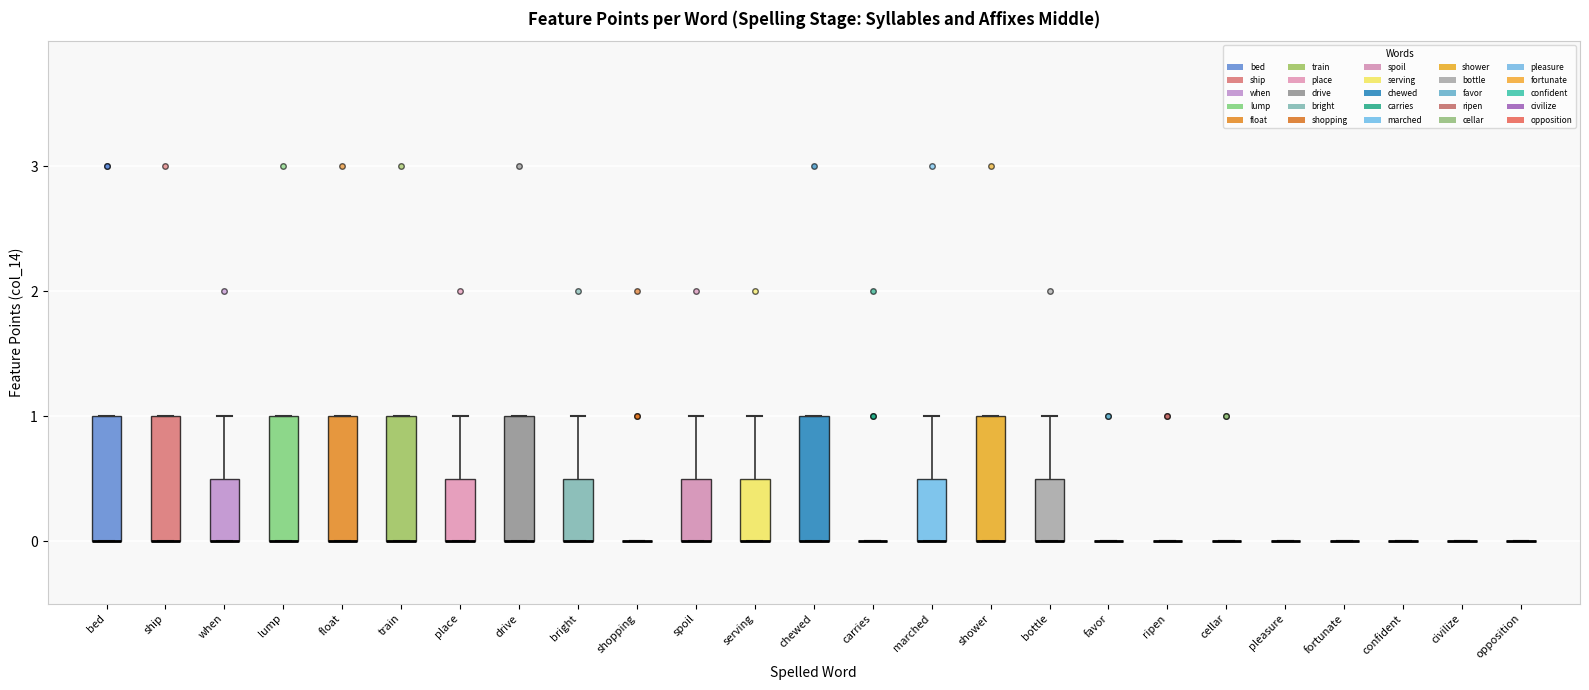

Reading left to right, read every box against the y-axis: the position of its median line, the range the box covers, and the ends of its whiskers. The values are not printed on the chart, so give them approximately, as read against the axis.

bed: median 0.0 (drawn on the box's lower edge), box 0.0 to 1.0, whiskers 0.0 to 1.0
ship: median 0.0 (drawn on the box's lower edge), box 0.0 to 1.0, whiskers 0.0 to 1.0
when: median 0.0 (drawn on the box's lower edge), box 0.0 to 0.5, whiskers 0.0 to 1.0
lump: median 0.0 (drawn on the box's lower edge), box 0.0 to 1.0, whiskers 0.0 to 1.0
float: median 0.0 (drawn on the box's lower edge), box 0.0 to 1.0, whiskers 0.0 to 1.0
train: median 0.0 (drawn on the box's lower edge), box 0.0 to 1.0, whiskers 0.0 to 1.0
place: median 0.0 (drawn on the box's lower edge), box 0.0 to 0.5, whiskers 0.0 to 1.0
drive: median 0.0 (drawn on the box's lower edge), box 0.0 to 1.0, whiskers 0.0 to 1.0
bright: median 0.0 (drawn on the box's lower edge), box 0.0 to 0.5, whiskers 0.0 to 1.0
shopping: box collapsed to a line at 0.0, whiskers 0.0 to 0.0
spoil: median 0.0 (drawn on the box's lower edge), box 0.0 to 0.5, whiskers 0.0 to 1.0
serving: median 0.0 (drawn on the box's lower edge), box 0.0 to 0.5, whiskers 0.0 to 1.0
chewed: median 0.0 (drawn on the box's lower edge), box 0.0 to 1.0, whiskers 0.0 to 1.0
carries: box collapsed to a line at 0.0, whiskers 0.0 to 0.0
marched: median 0.0 (drawn on the box's lower edge), box 0.0 to 0.5, whiskers 0.0 to 1.0
shower: median 0.0 (drawn on the box's lower edge), box 0.0 to 1.0, whiskers 0.0 to 1.0
bottle: median 0.0 (drawn on the box's lower edge), box 0.0 to 0.5, whiskers 0.0 to 1.0
favor: box collapsed to a line at 0.0, whiskers 0.0 to 0.0
ripen: box collapsed to a line at 0.0, whiskers 0.0 to 0.0
cellar: box collapsed to a line at 0.0, whiskers 0.0 to 0.0
pleasure: box collapsed to a line at 0.0, whiskers 0.0 to 0.0
fortunate: box collapsed to a line at 0.0, whiskers 0.0 to 0.0
confident: box collapsed to a line at 0.0, whiskers 0.0 to 0.0
civilize: box collapsed to a line at 0.0, whiskers 0.0 to 0.0
opposition: box collapsed to a line at 0.0, whiskers 0.0 to 0.0